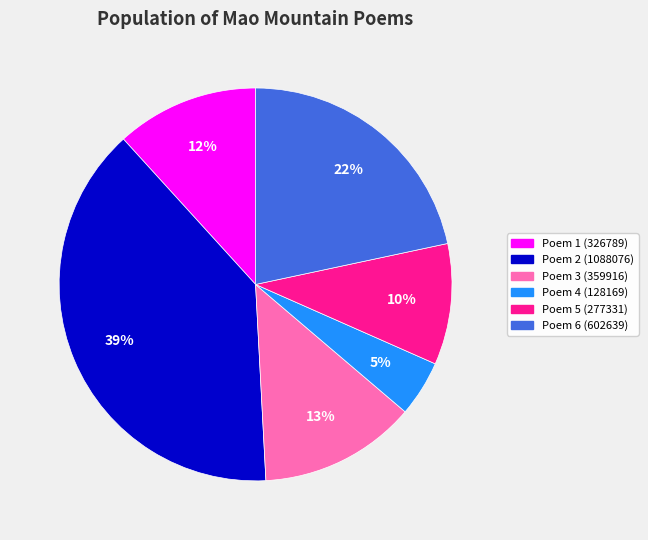

What percentage is the Poem 1 (326789) slice, to the nearest percent?

12%